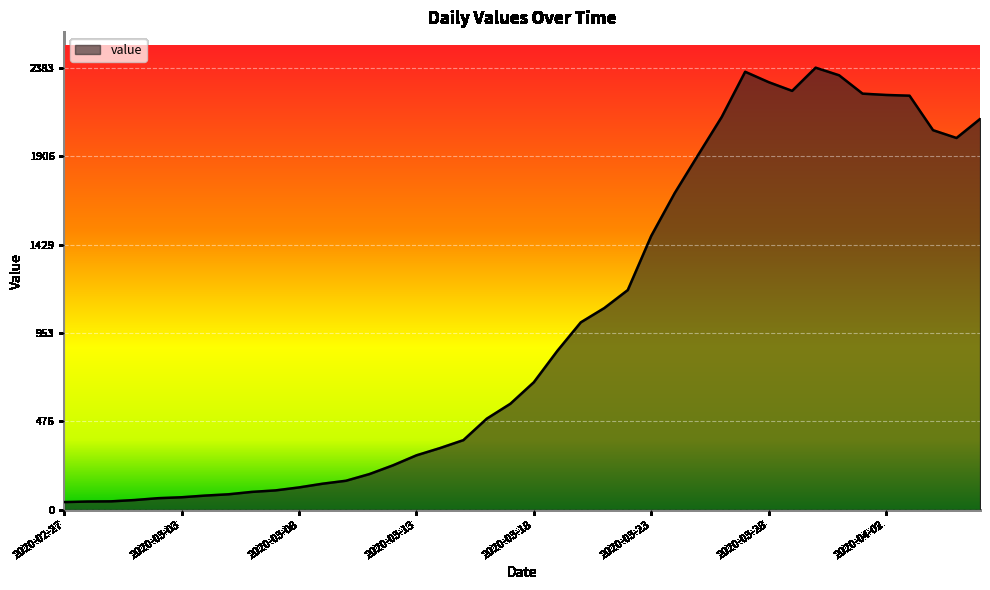

What is the maximum value shown in the chart?

2383